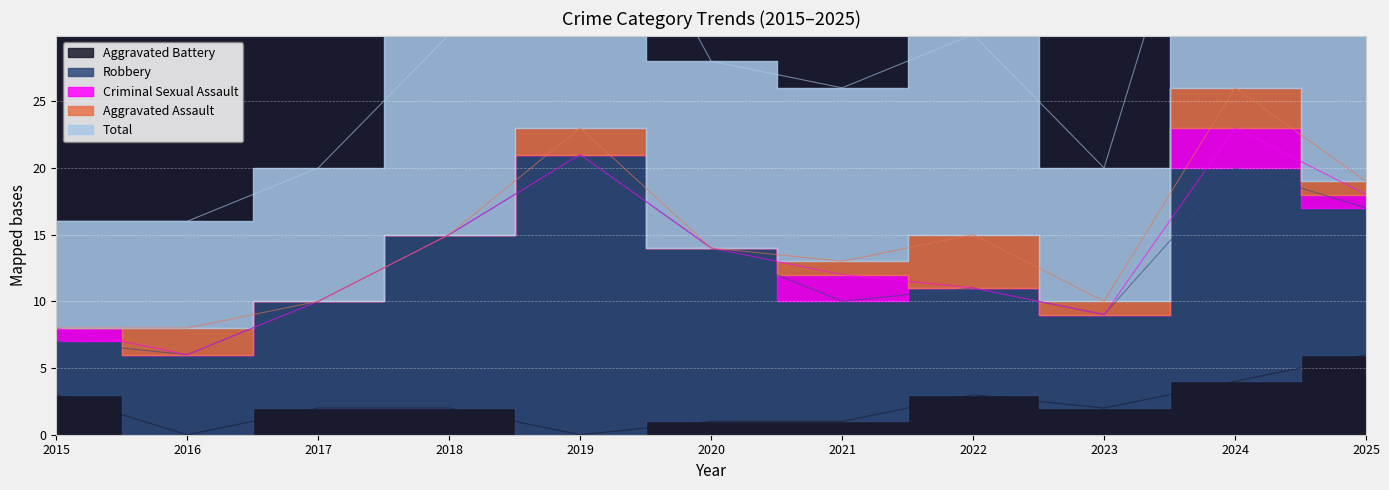

True or false: Aggravated Assault and Robbery cross at least once.

False